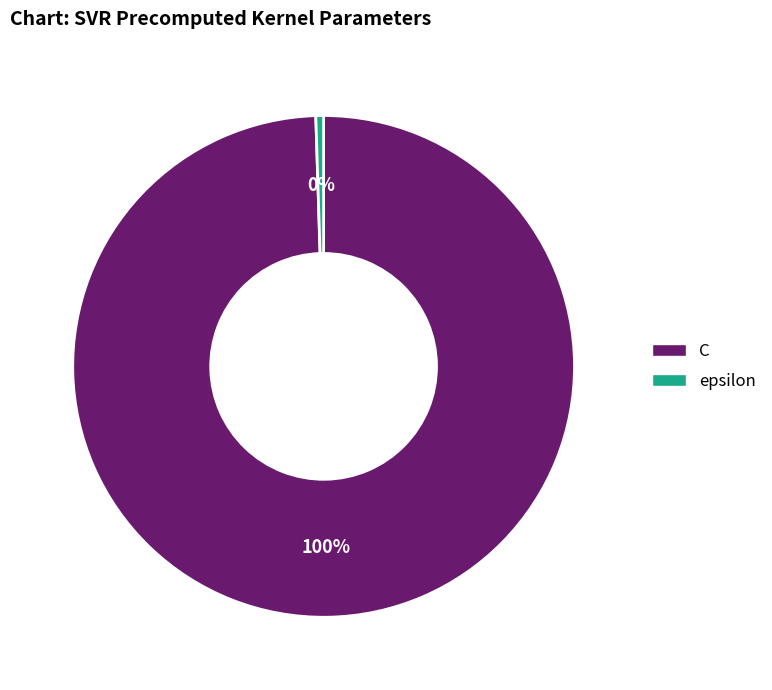

True or false: epsilon accounts for 9% of the total.

False